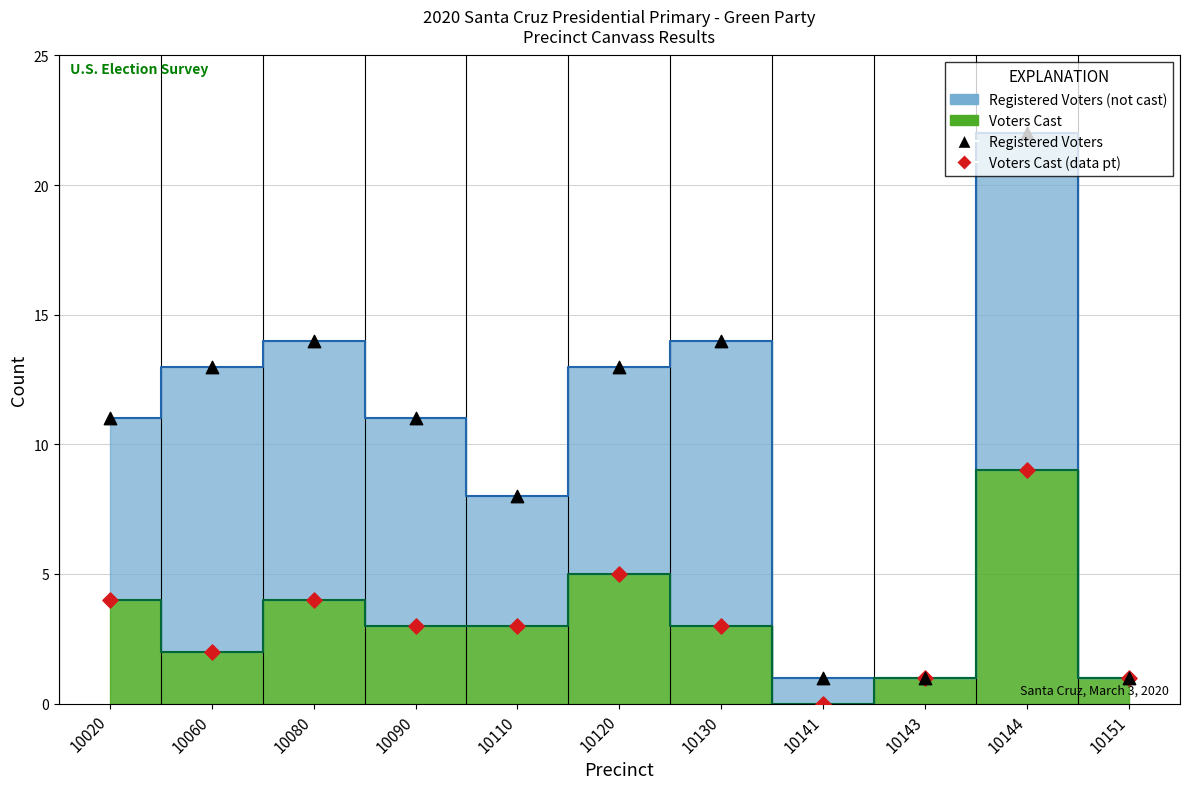

Which series has the largest total across all categories?

Registered Voters boundary